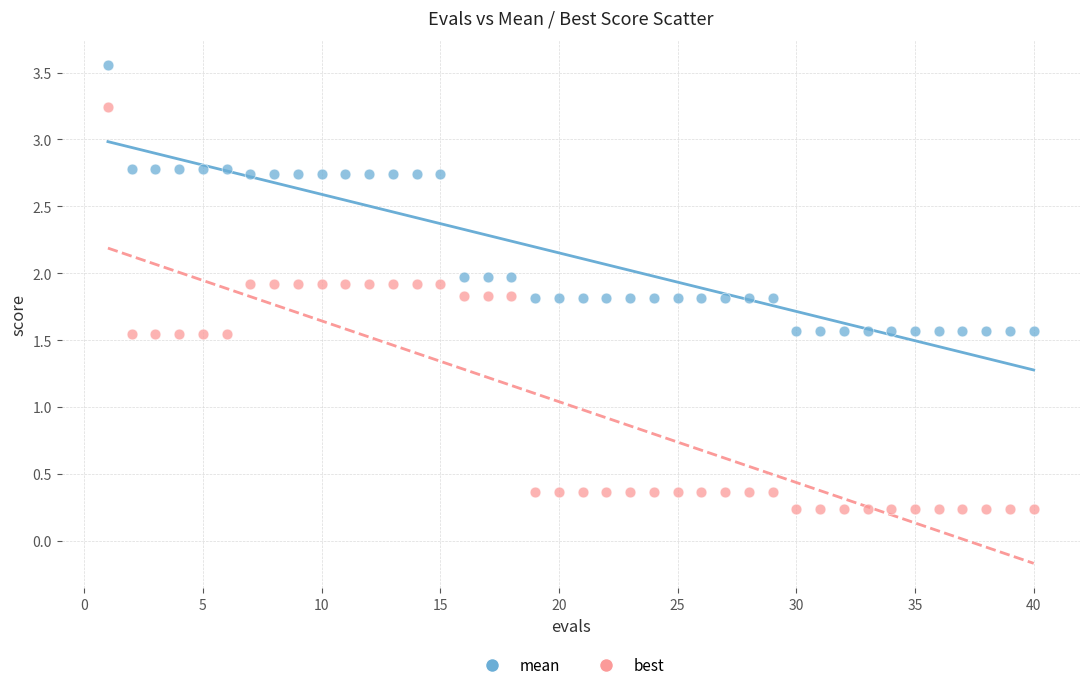

Which series reaches the maximum Y coordinate?

mean